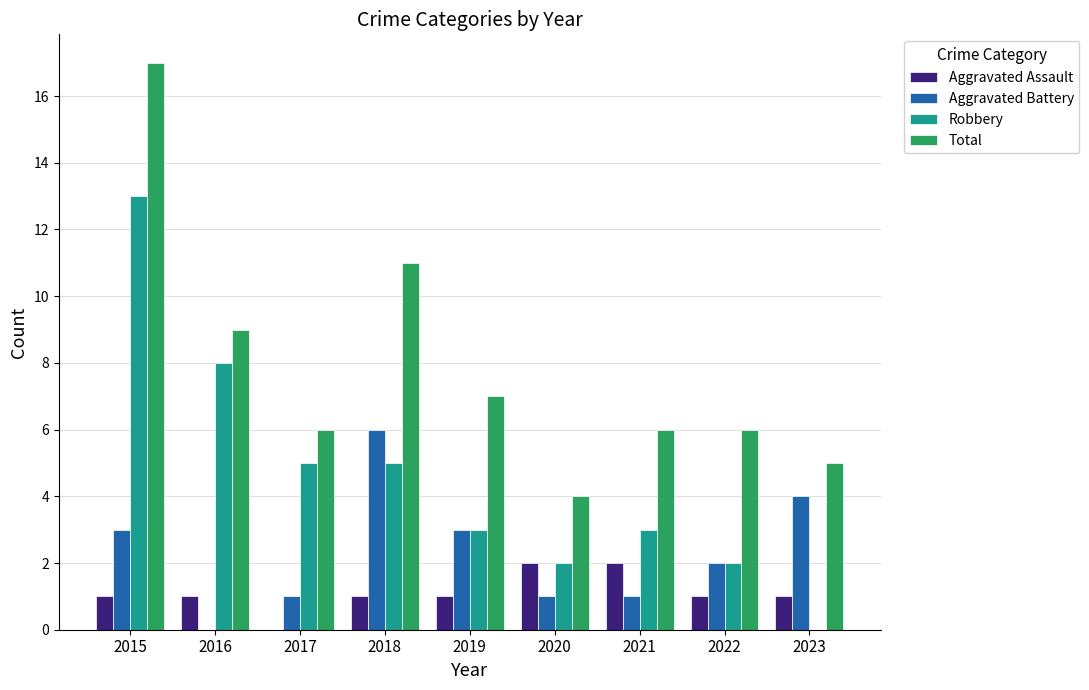

What is the sum of all Aggravated Battery values?

21